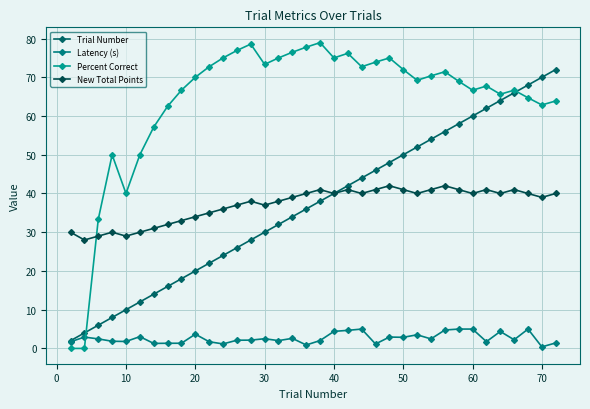

Which series has the widest spread of values?

Percent Correct